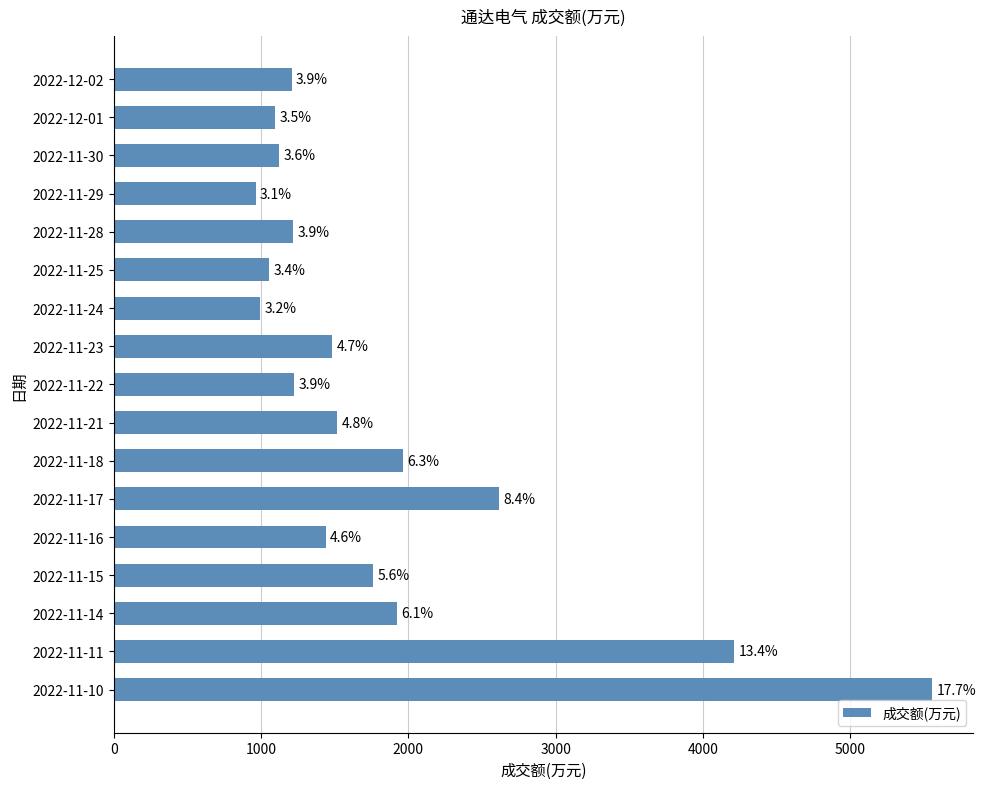

What is the average value?

1844